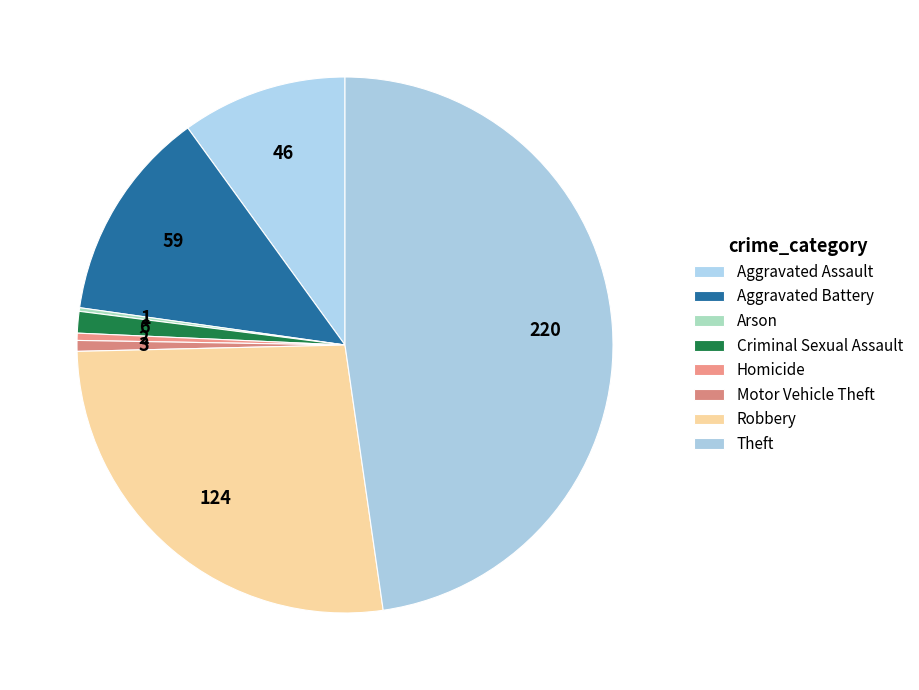

What is the smallest slice in the pie chart?

Arson